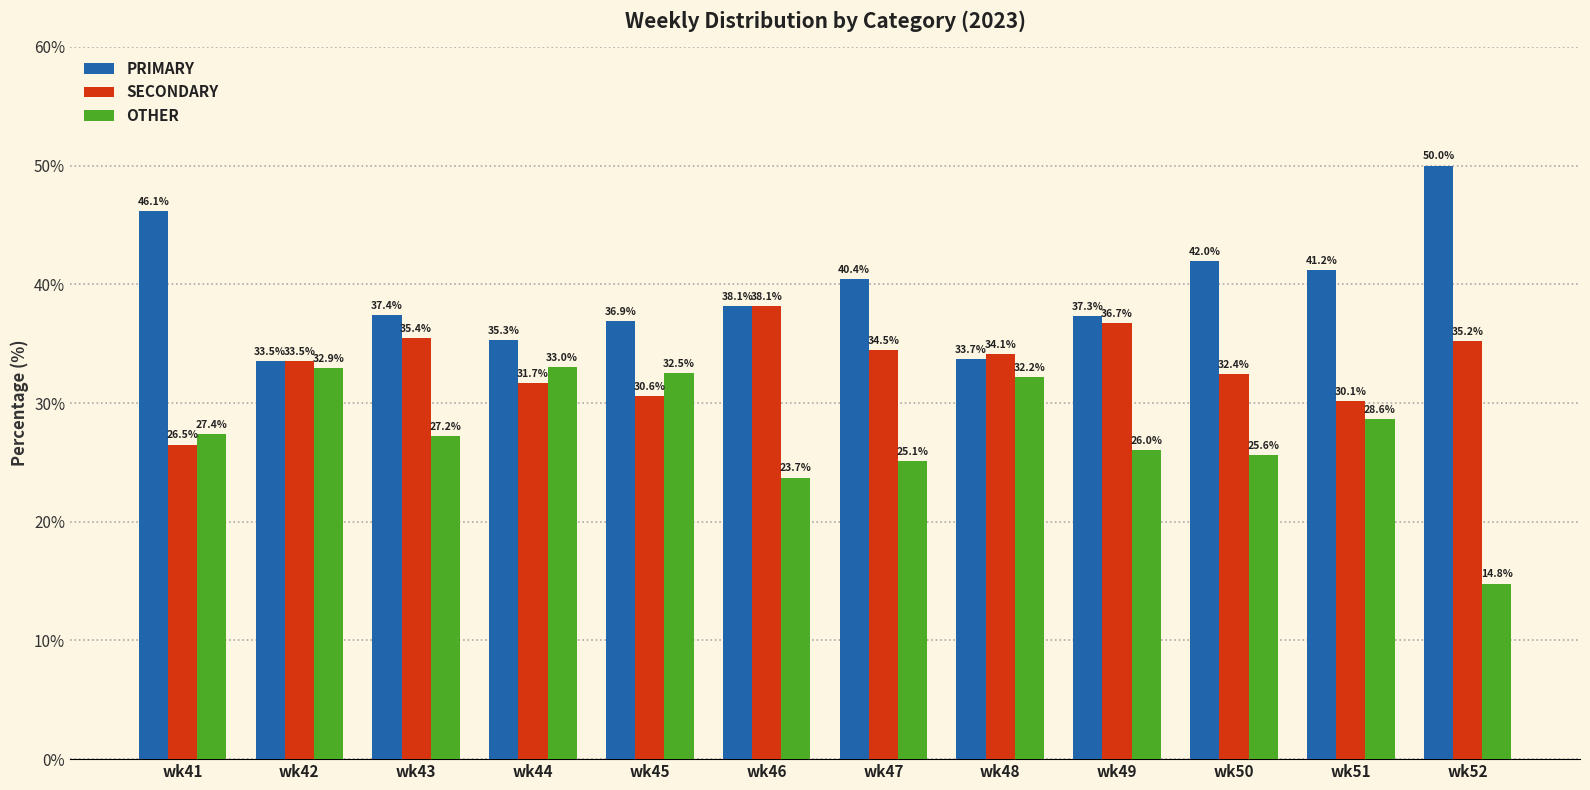

List the series in order of their peak value, lowest first.

OTHER, SECONDARY, PRIMARY